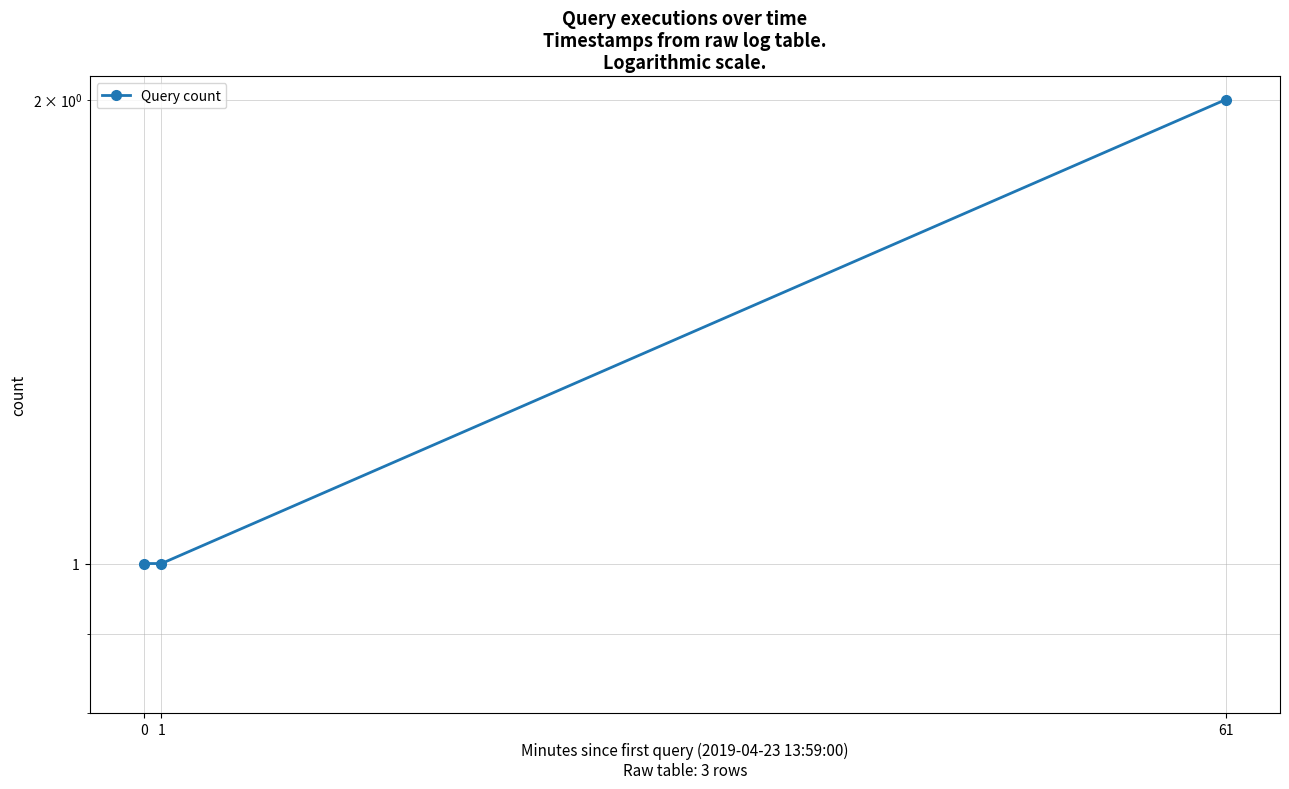

Does the chart display data point markers on the line(s)?

Yes